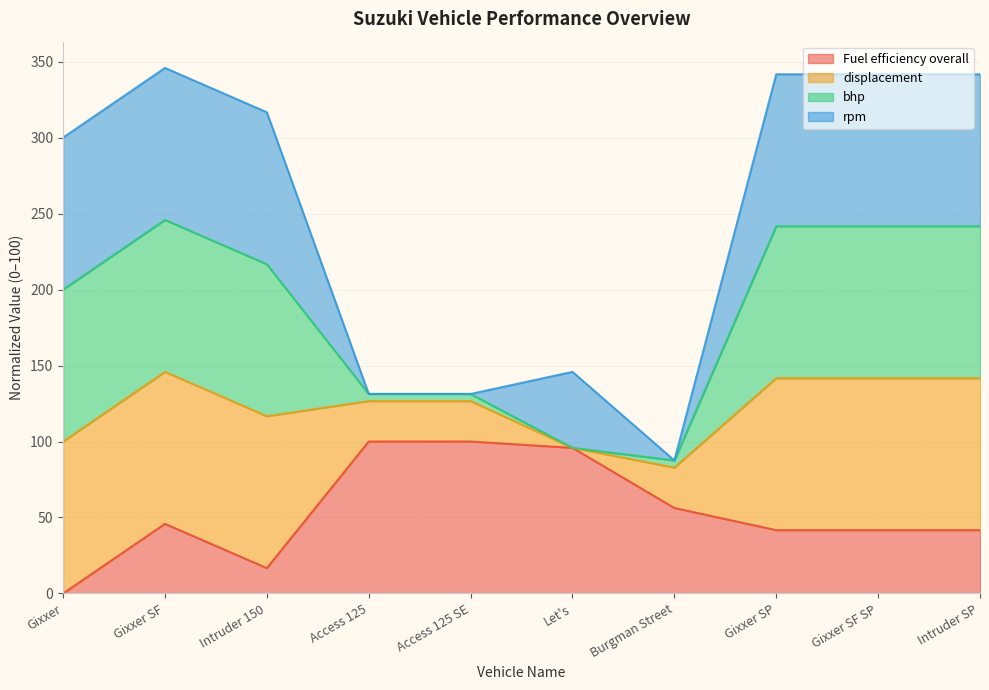

What is the total value across all series at Intruder SP?

341.7